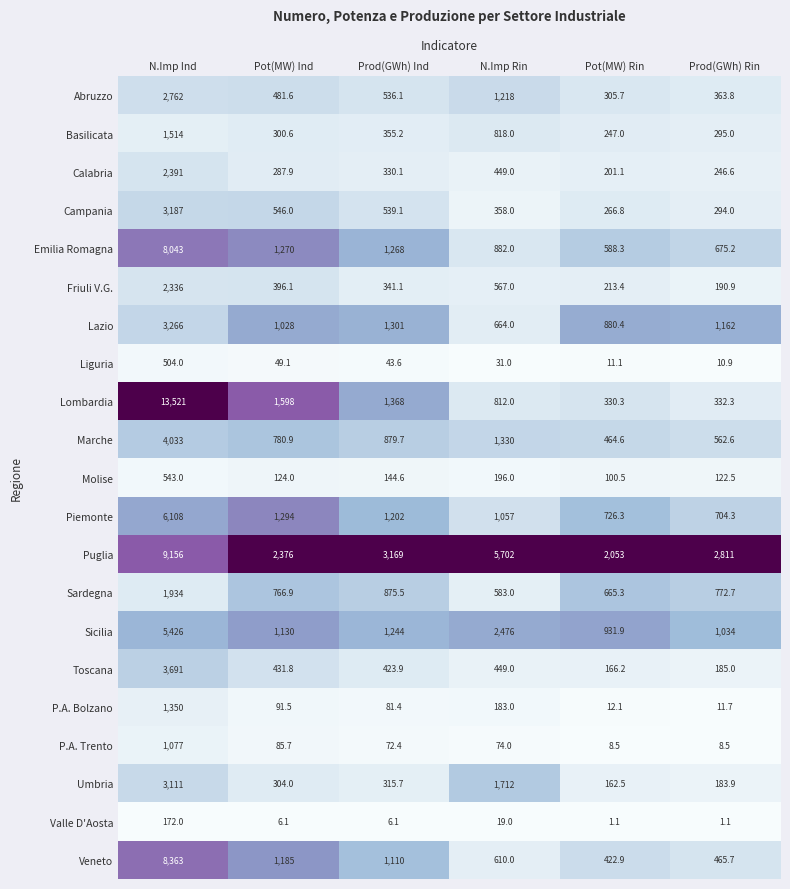

Between N.Imp Ind and Prod(GWh) Rin, which series saw the biggest shift?

Lombardia